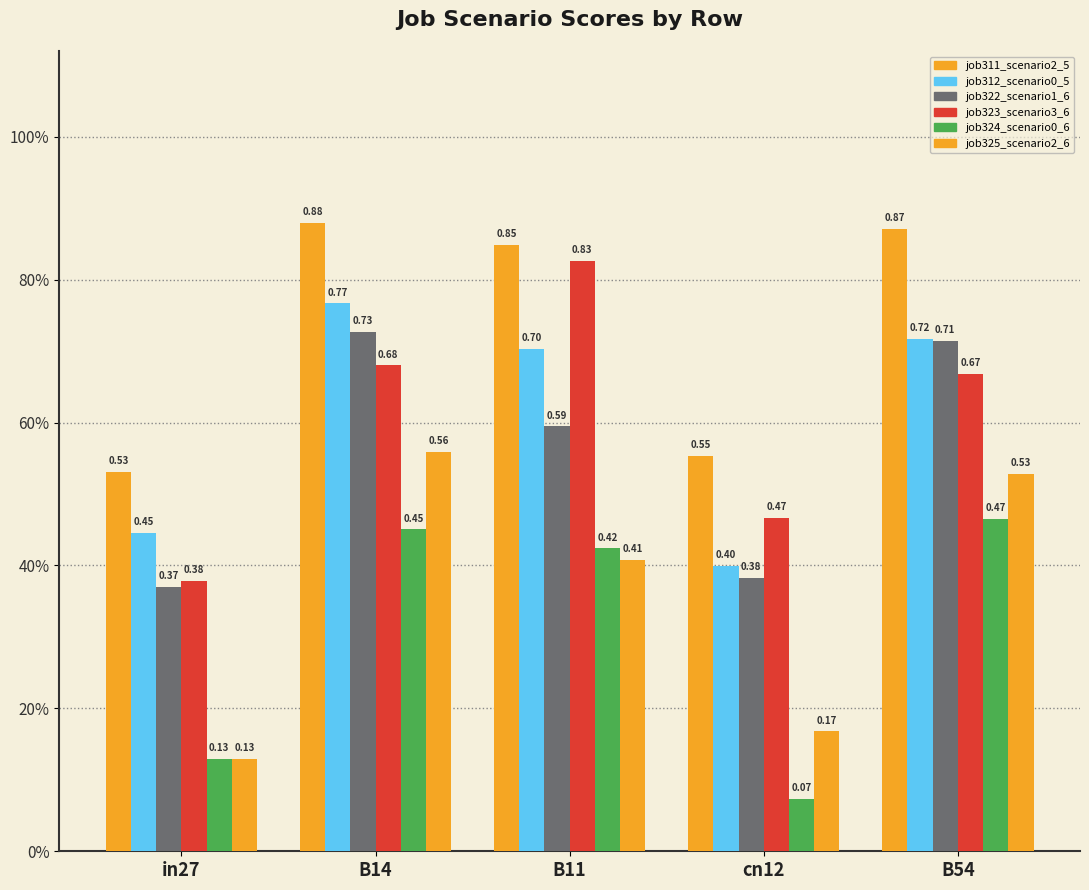

Does the chart contain any negative values?

No